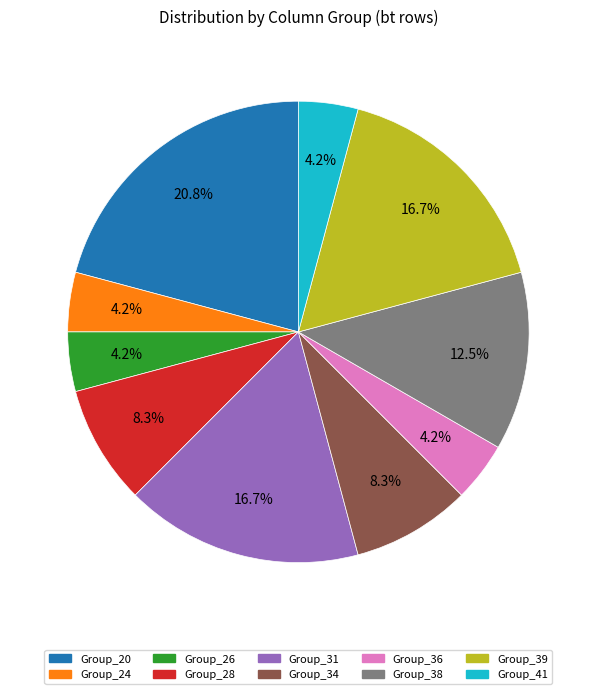

Is there a majority slice in this chart?

No